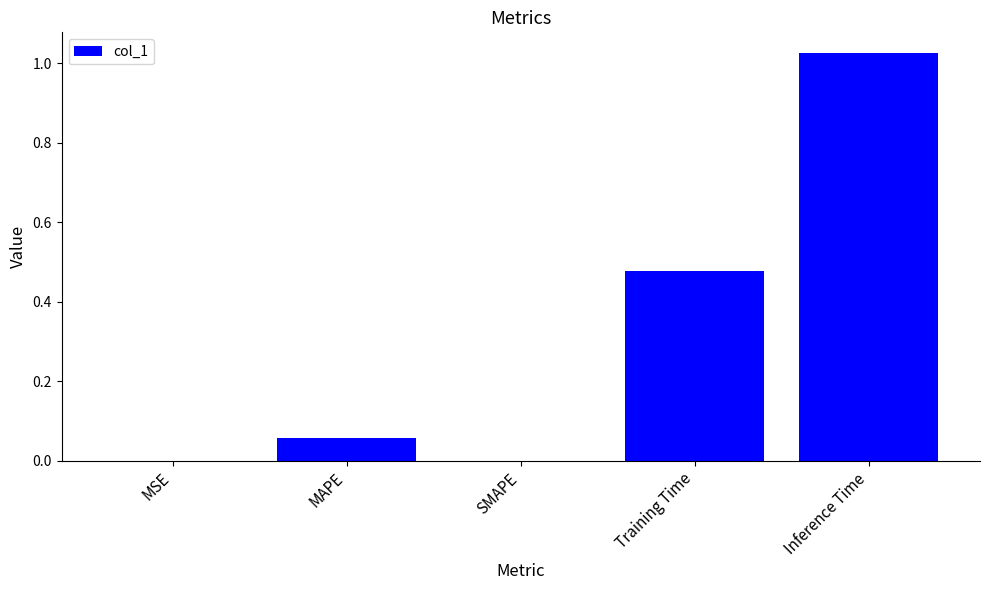

The value at SMAPE is 0.0. True or false?

True